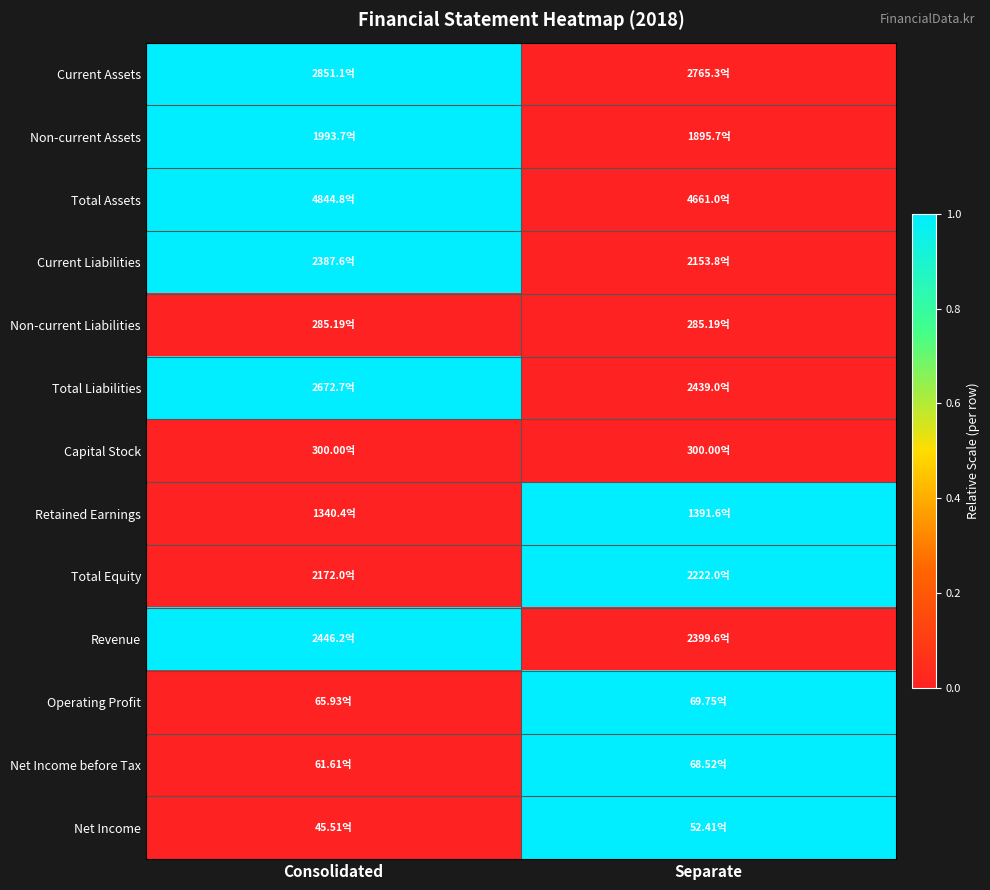

Reading right to left, transcribe all the data shown in this chart.

Current Assets: Separate=0	Consolidated=1
Non-current Assets: Separate=0	Consolidated=1
Total Assets: Separate=0	Consolidated=1
Current Liabilities: Separate=0	Consolidated=1
Non-current Liabilities: Separate=0	Consolidated=0
Total Liabilities: Separate=0	Consolidated=1
Capital Stock: Separate=0	Consolidated=0
Retained Earnings: Separate=1	Consolidated=0
Total Equity: Separate=1	Consolidated=0
Revenue: Separate=0	Consolidated=1
Operating Profit: Separate=1	Consolidated=0
Net Income before Tax: Separate=1	Consolidated=0
Net Income: Separate=1	Consolidated=0